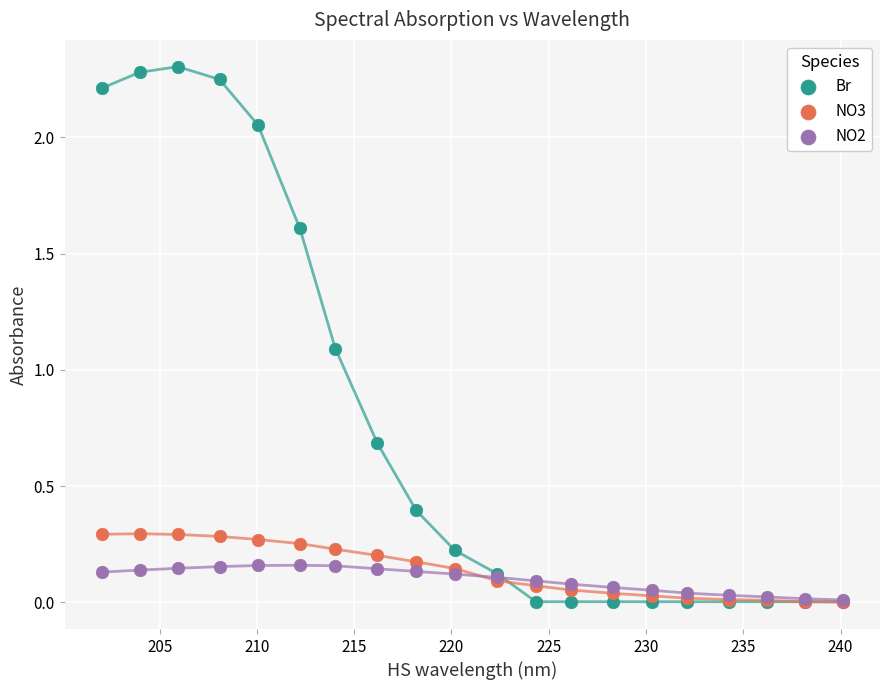

Across all series, what Y value is closest to 1?

1.1